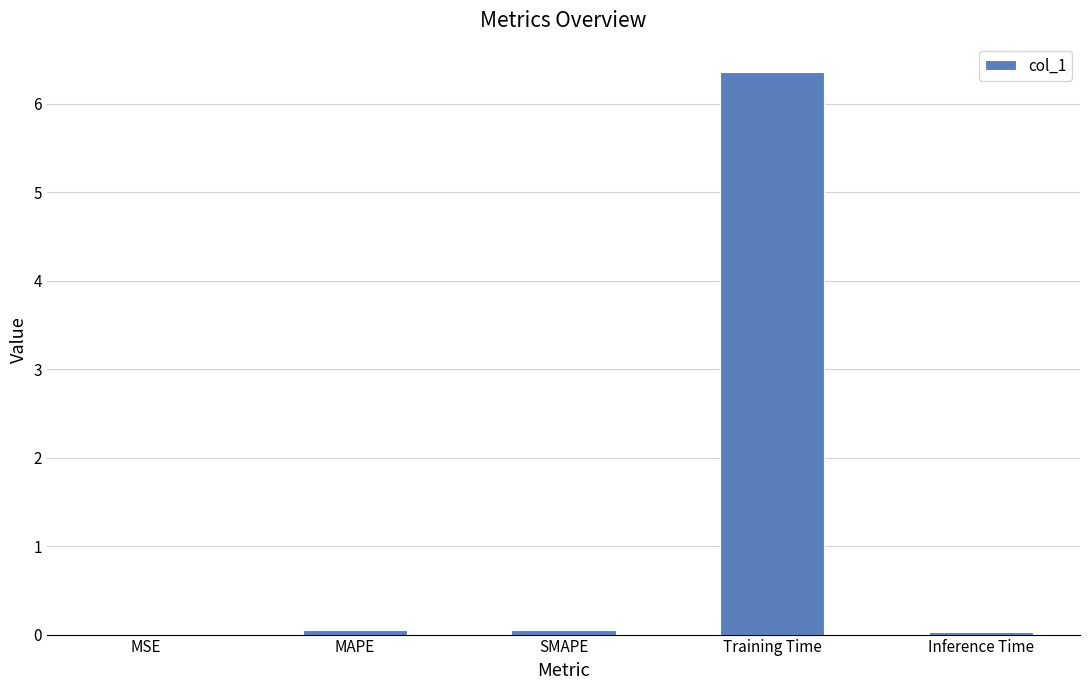

What is the approximate value at Training Time?

6.4